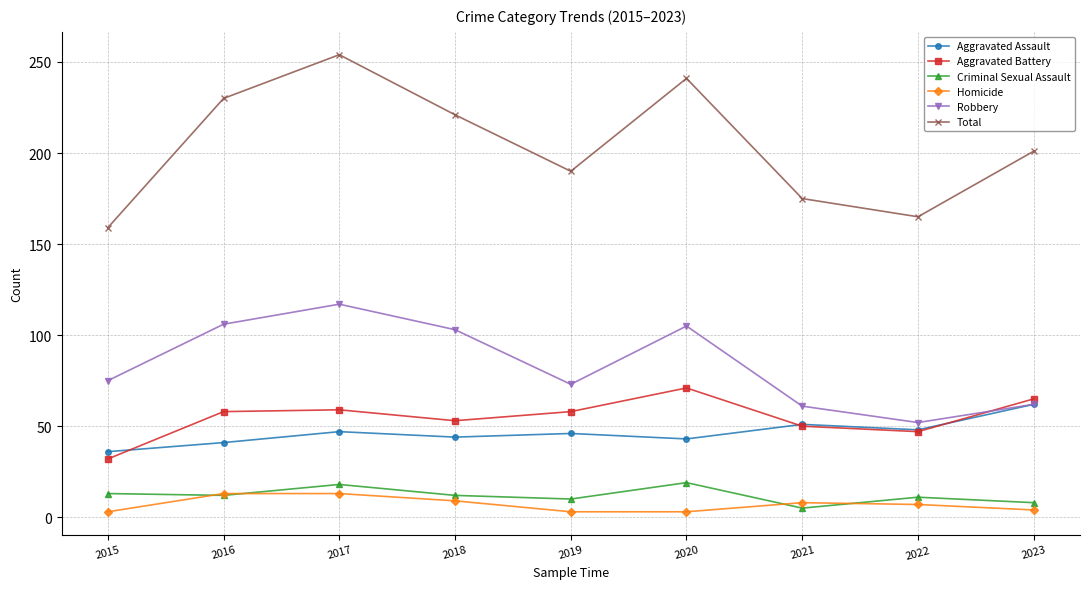

Does the chart display data point markers on the line(s)?

Yes